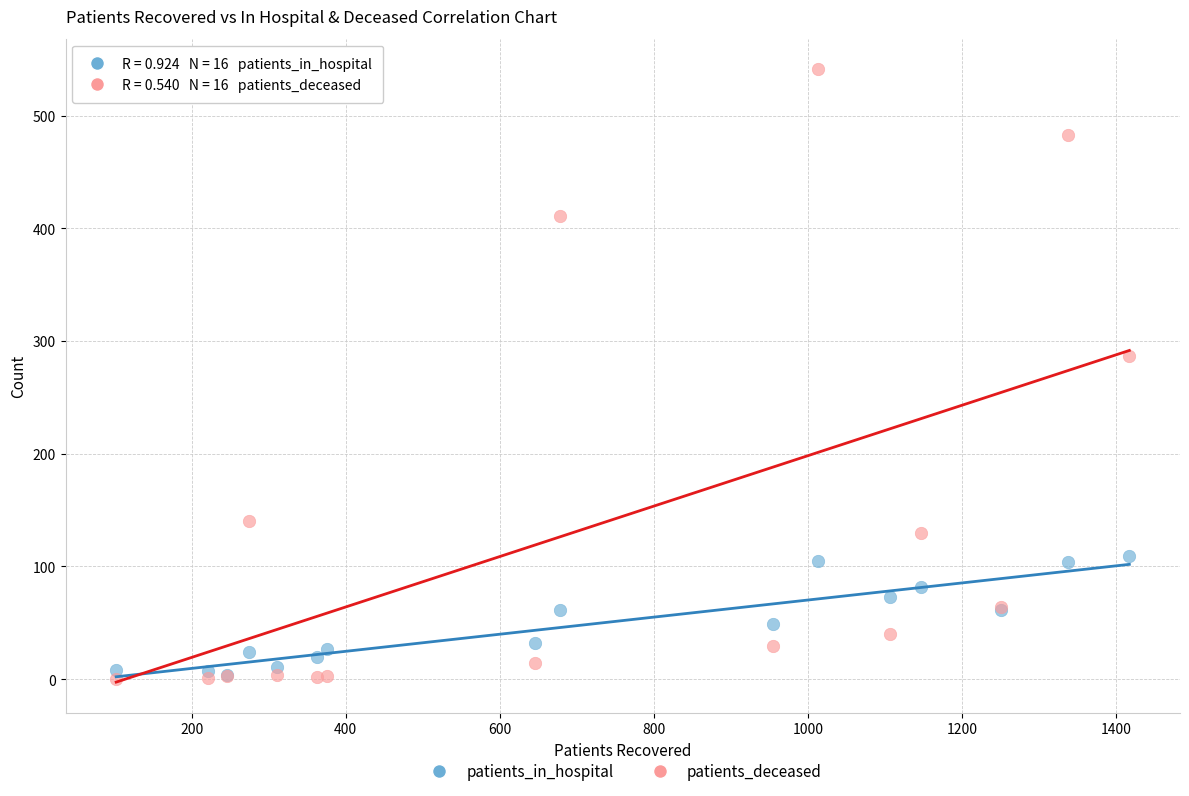

What are all the series names shown in the legend?

patients_in_hospital, patients_deceased